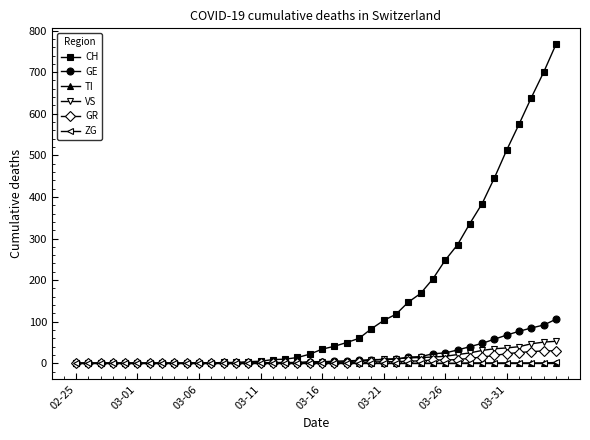

Which series has the largest total across all categories?

CH